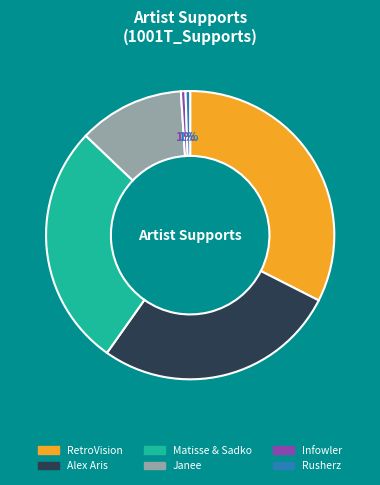

What percentage is the Infowler slice, to the nearest percent?

1%